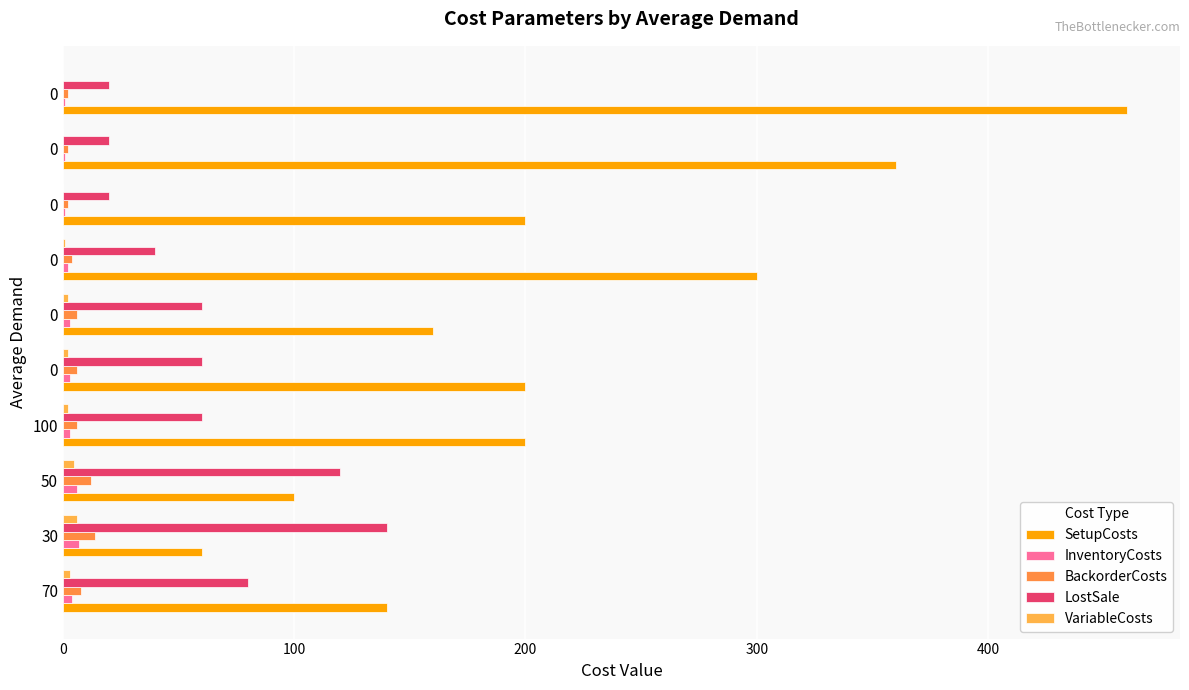

How many data points does each series have?

10